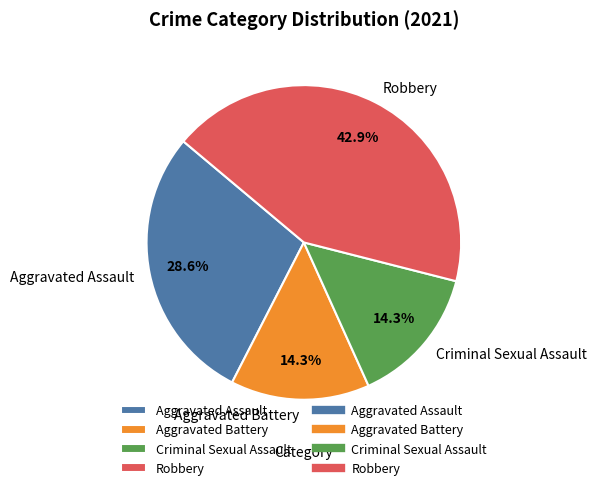

Approximately how many times larger is the value at Aggravated Battery compared to Criminal Sexual Assault?

1.0